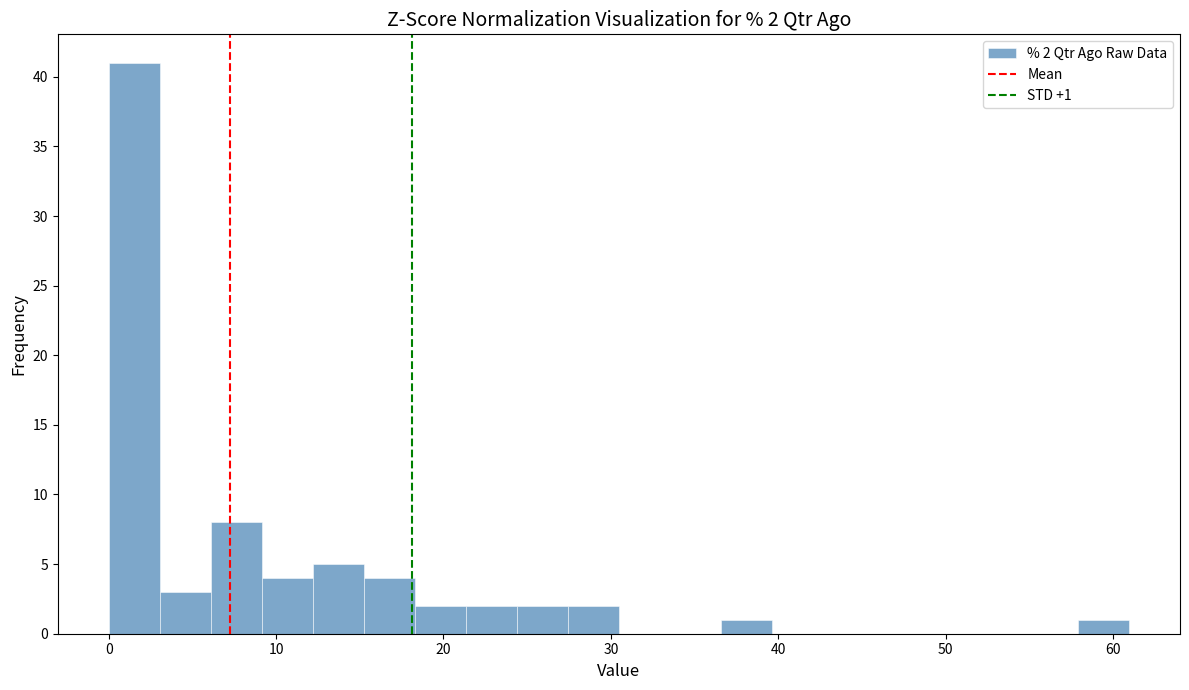

Around what value on the x-axis is the tallest bar? Give the approximate position of its centre, as read against the axis.

2